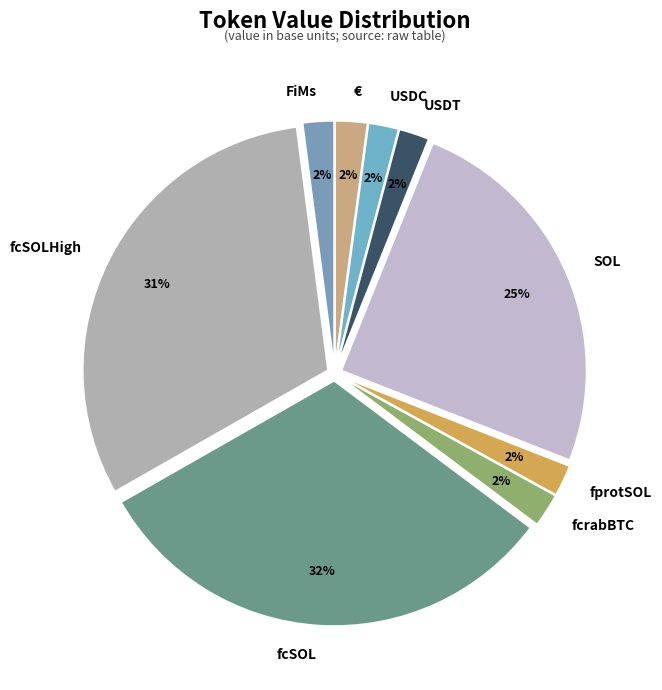

The fcSOL slice represents 32% of the pie. True or false?

True